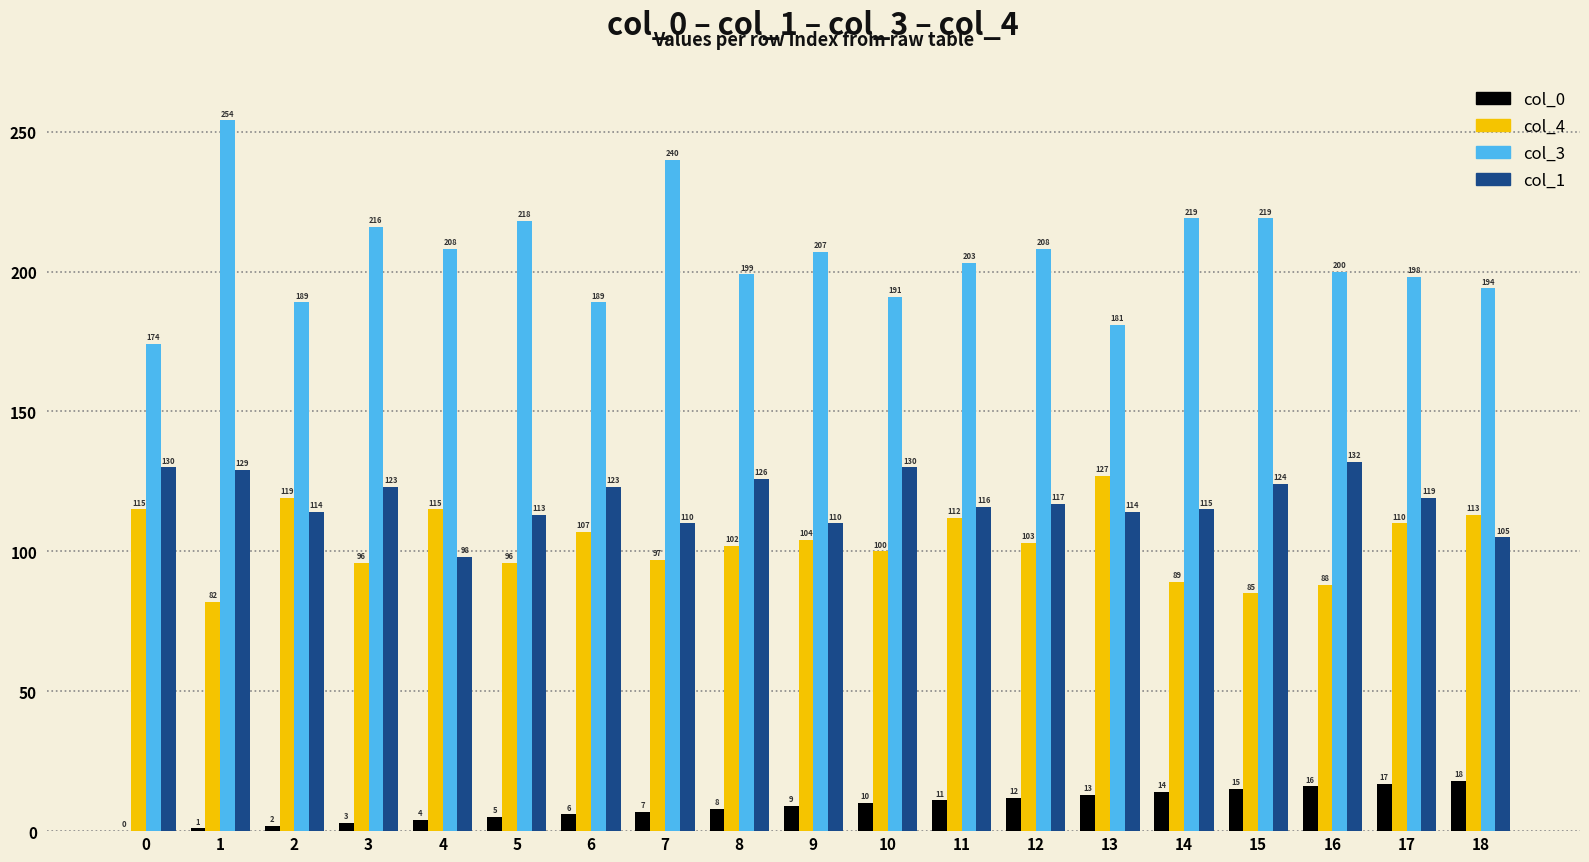

What value does the col_1 series have at 14, to the nearest 5?

115